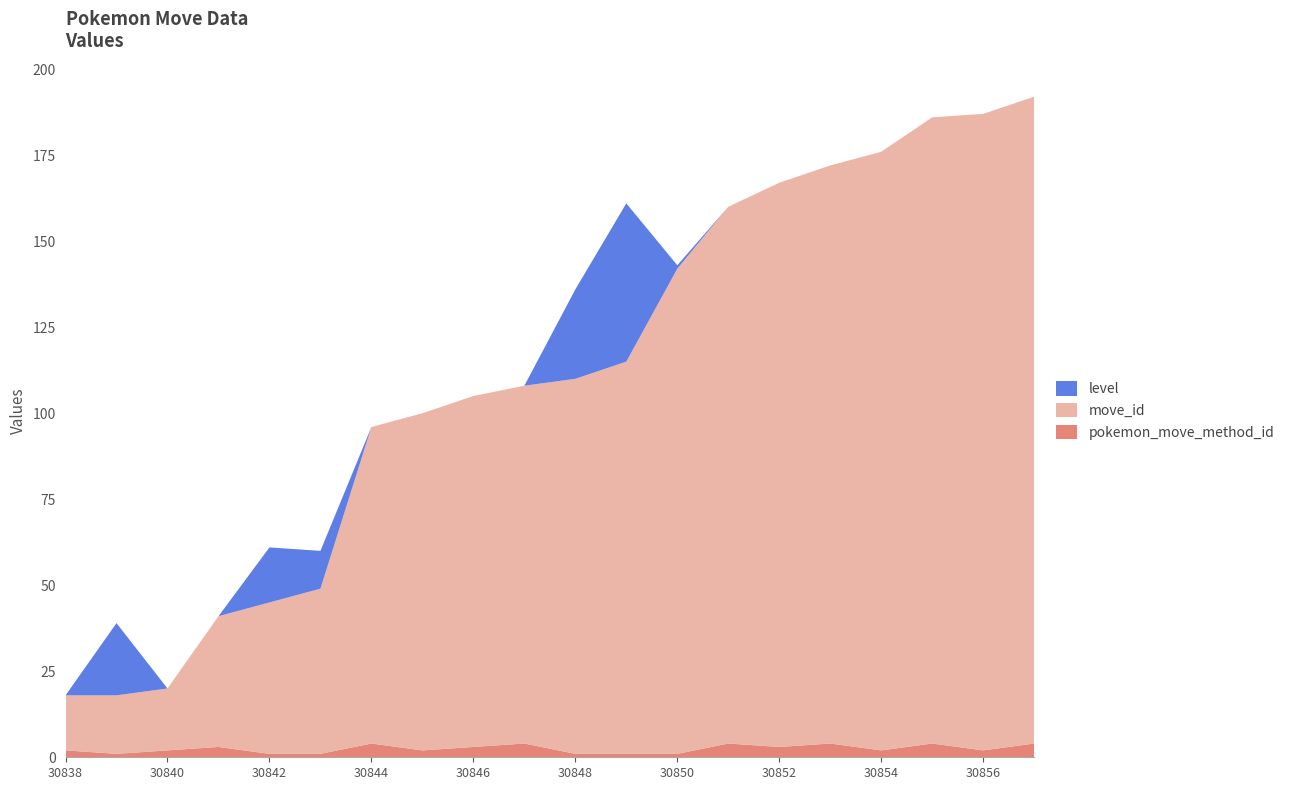

Reading right to left, list all the values displayed in this chart.

move_id: 188	185	182	174	168	164	156	141	114	109	104	102	98	92	48	44	38	18	17	16
level: 0	0	0	0	0	0	0	1	46	26	0	0	0	0	11	16	0	0	21	0
pokemon_move_method_id: 4	2	4	2	4	3	4	1	1	1	4	3	2	4	1	1	3	2	1	2